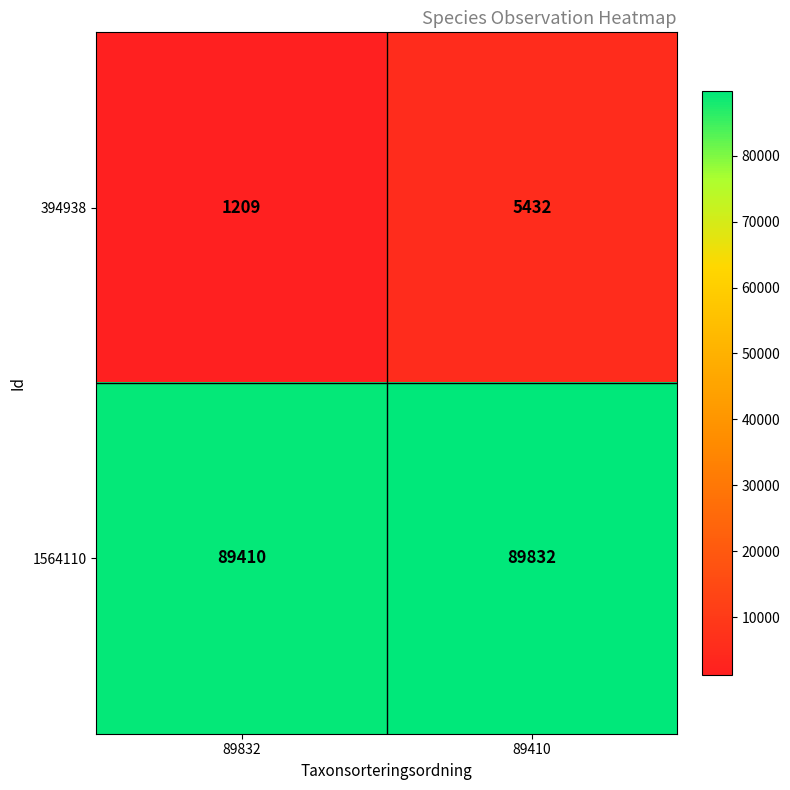

Which series has the largest range (max minus min)?

394938